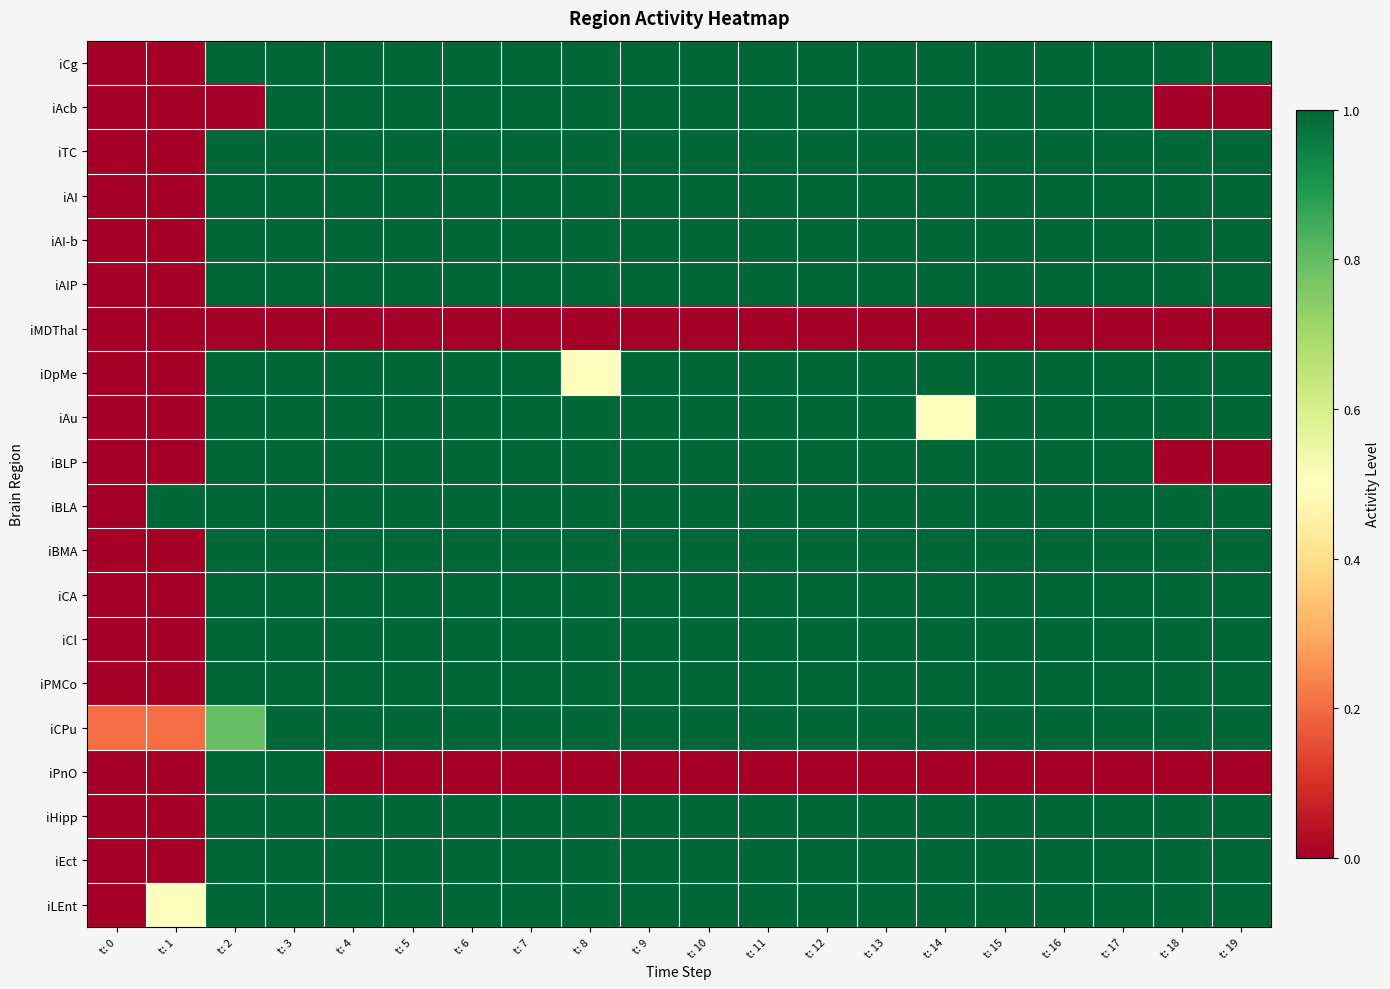

What is the difference between the highest and lowest values at t: 13?

1.0